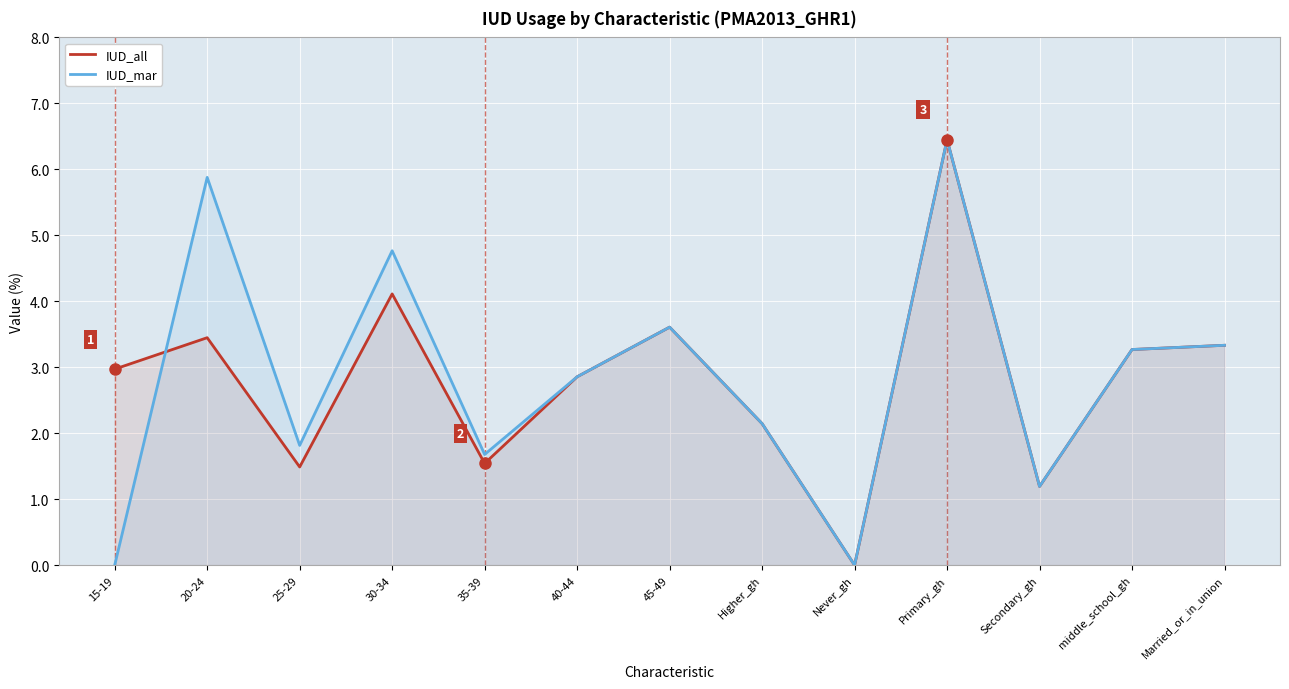

At Secondary_gh, list the series in order from largest to smallest.

IUD_all, IUD_mar